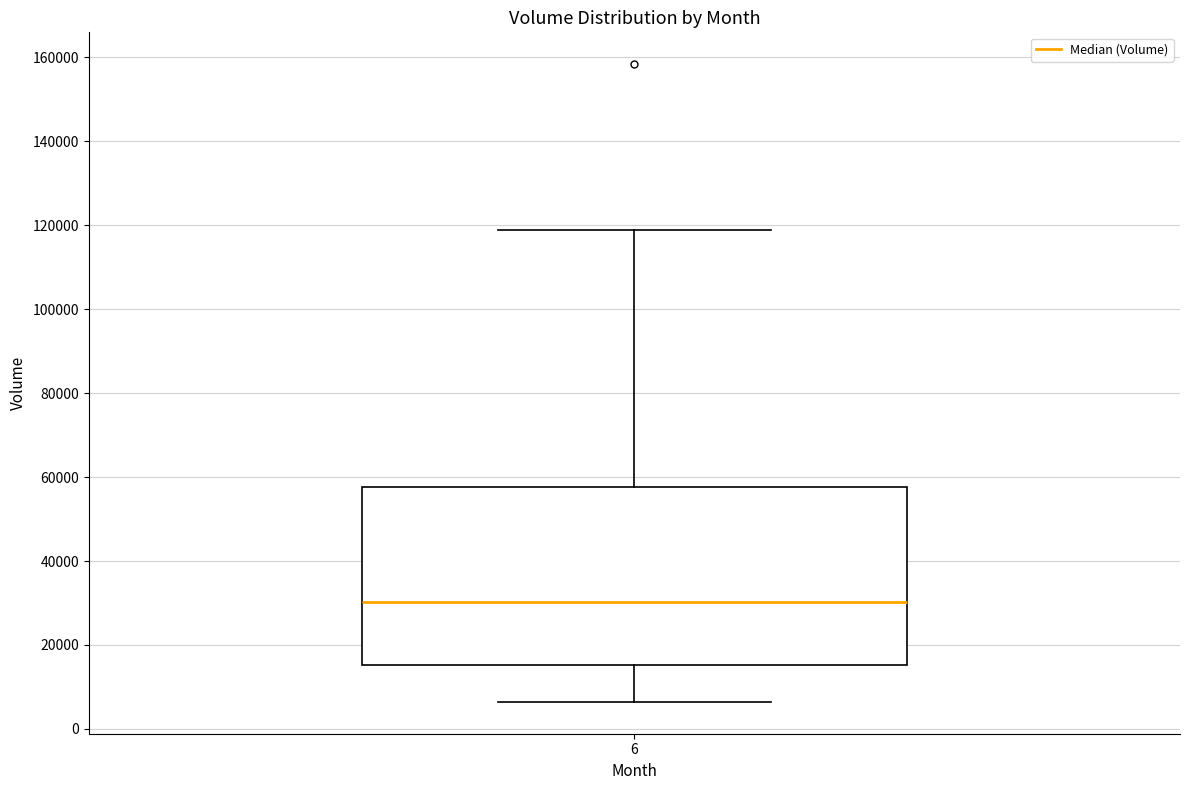

Read this box plot against the y-axis: the position of the median line, the range covered by the box, and the ends of both whiskers. The values are not printed on the chart, so give them approximately, as read against the axis.

median 30000, box 16000 to 58000, whiskers 6000 to 118000